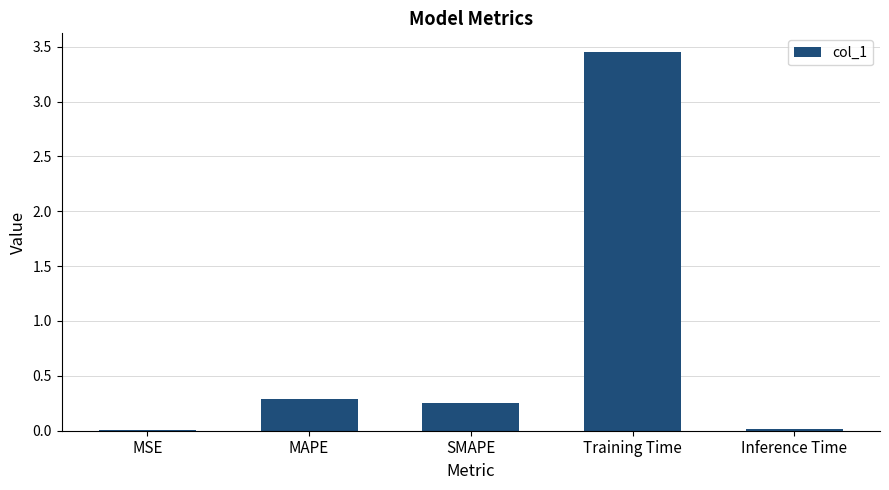

What is the change in value from MAPE to Training Time?

+3.2